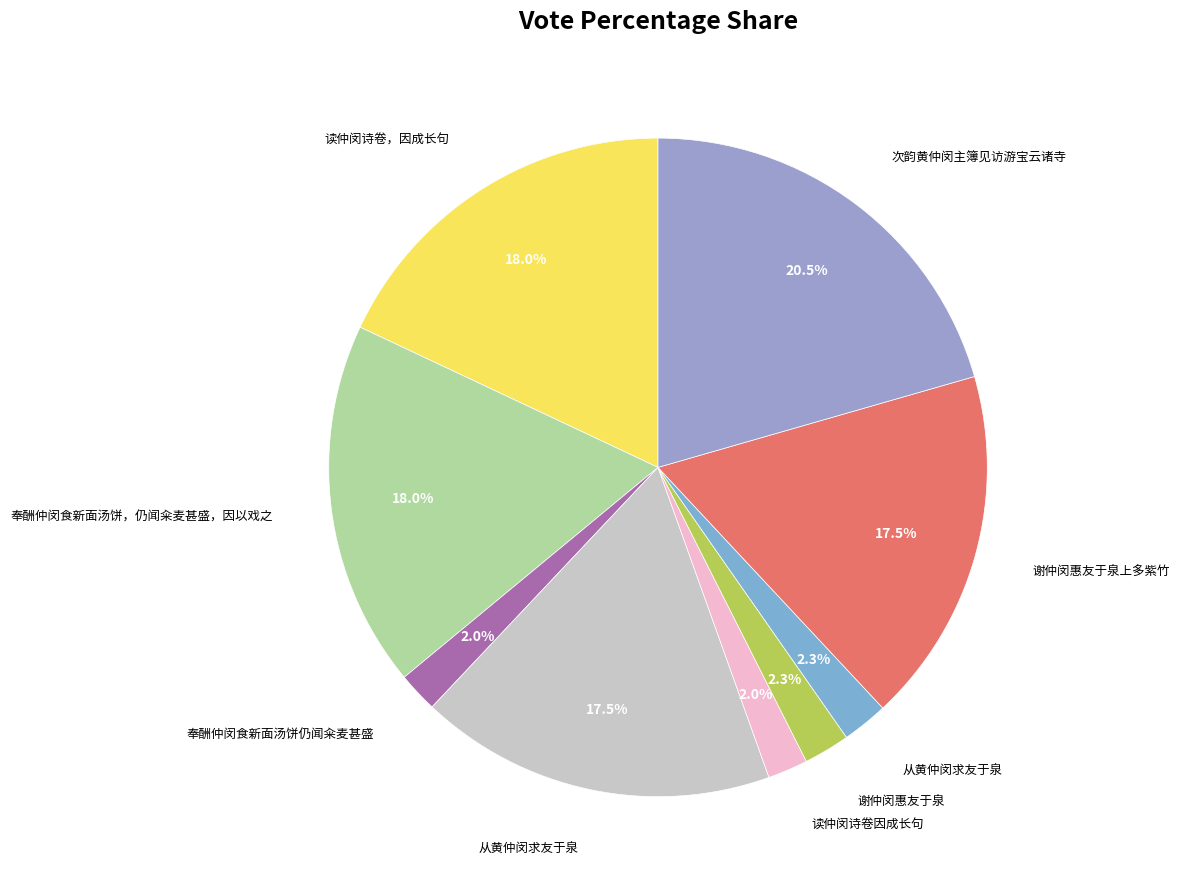

How many segments does this pie chart have?

9